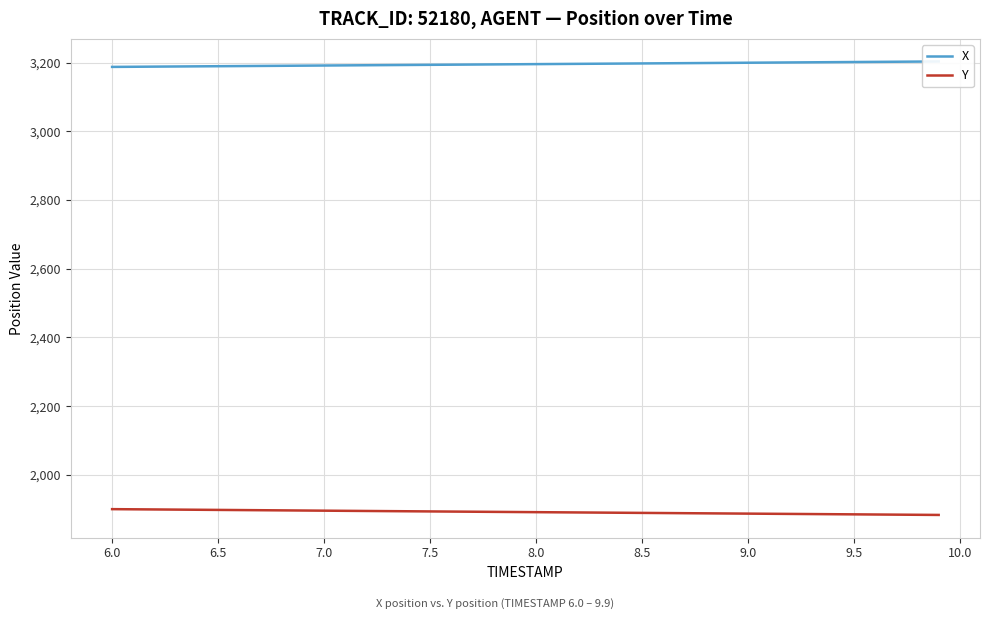

What is the lowest value of the Y series?

1883.1